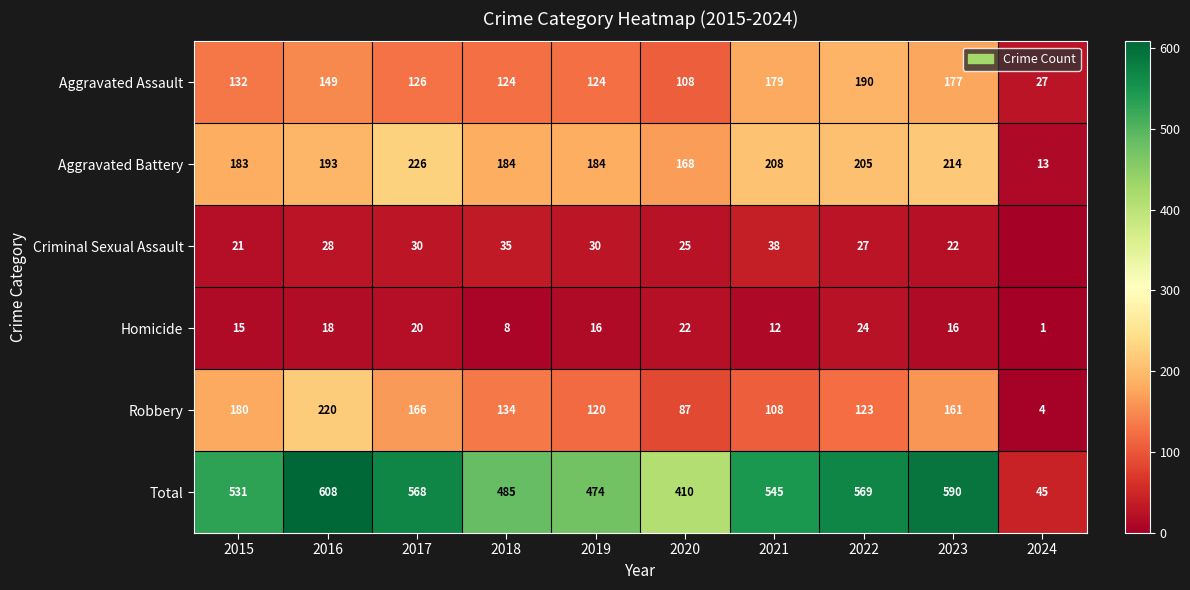

Read the Homicide value at 2022, to the nearest 5.

25